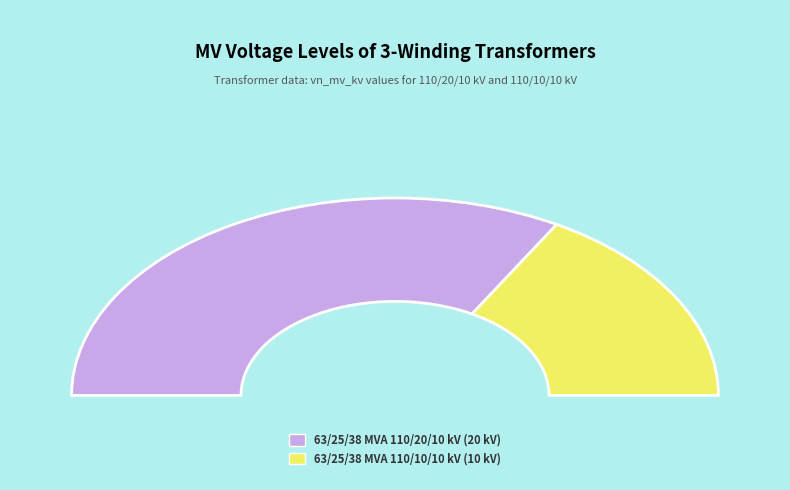

Which slice is the smallest?

63/25/38 MVA 110/10/10 kV